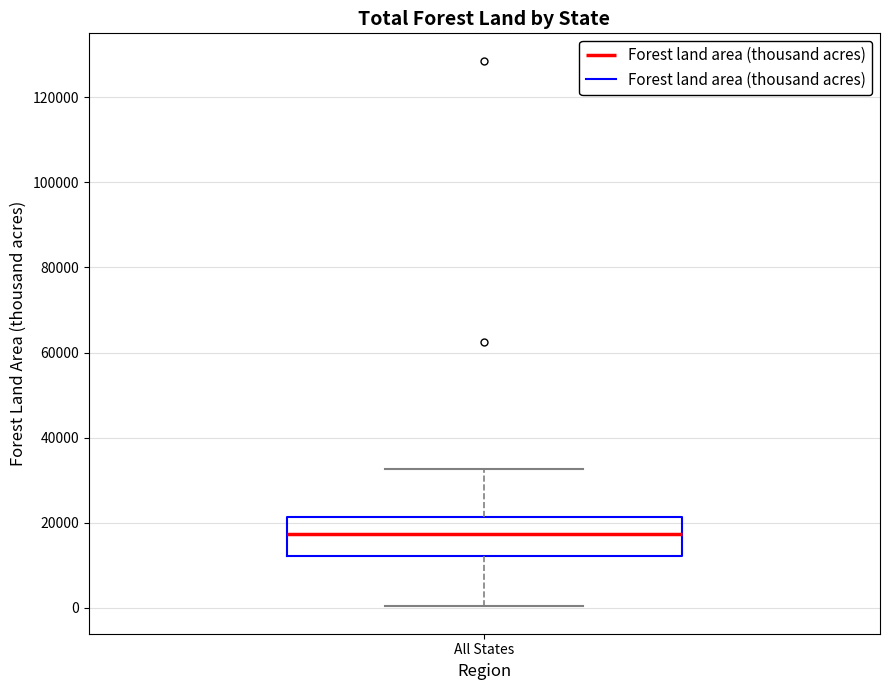

Transcribe this box plot: give where the median line is, the range the box spans, and where the two whiskers end, as read against the y-axis. The values are not printed on the chart, so give them approximately, as read against the axis.

median 18000, box 12000 to 22000, whiskers 0 to 32000